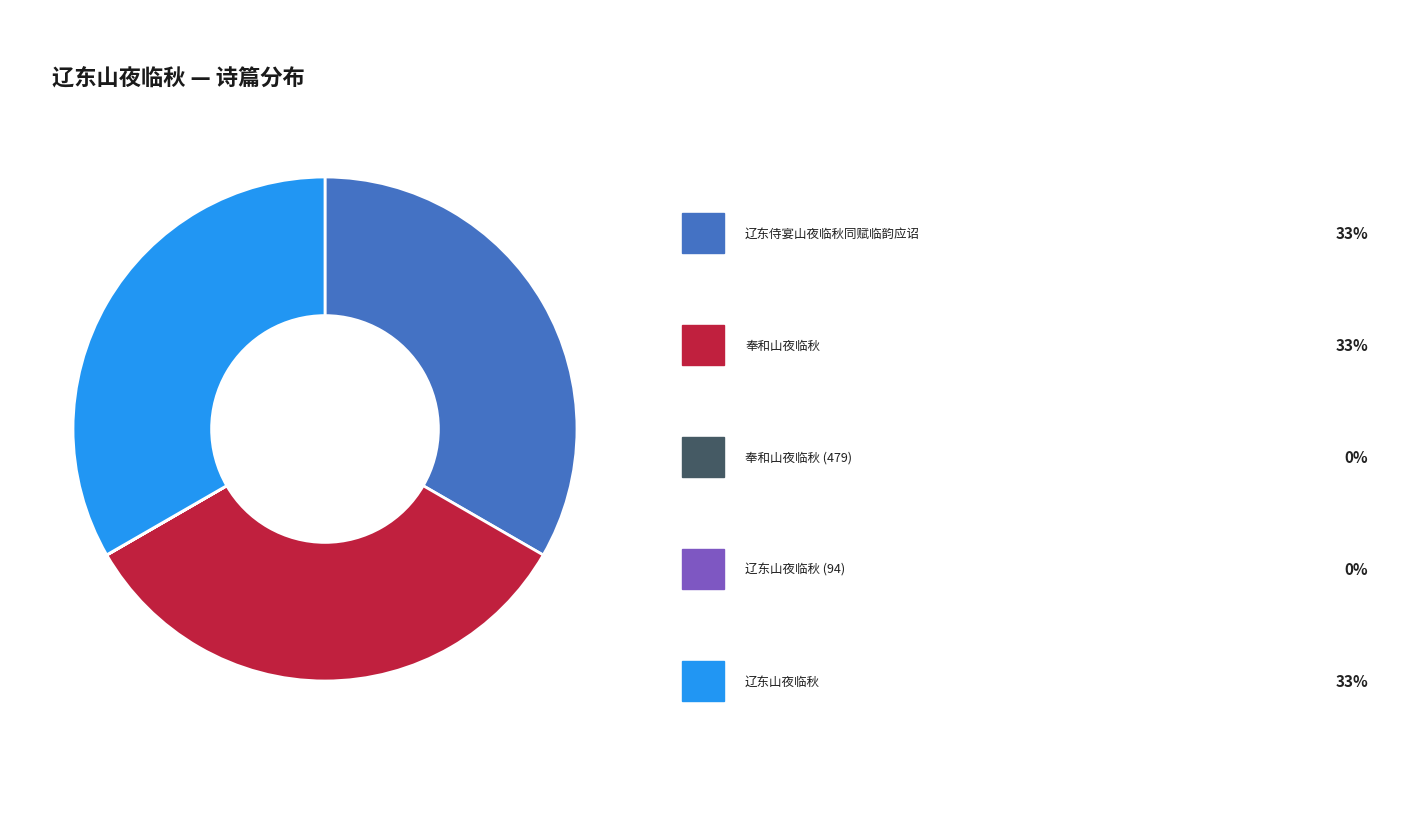

Does any single category account for the majority?

No